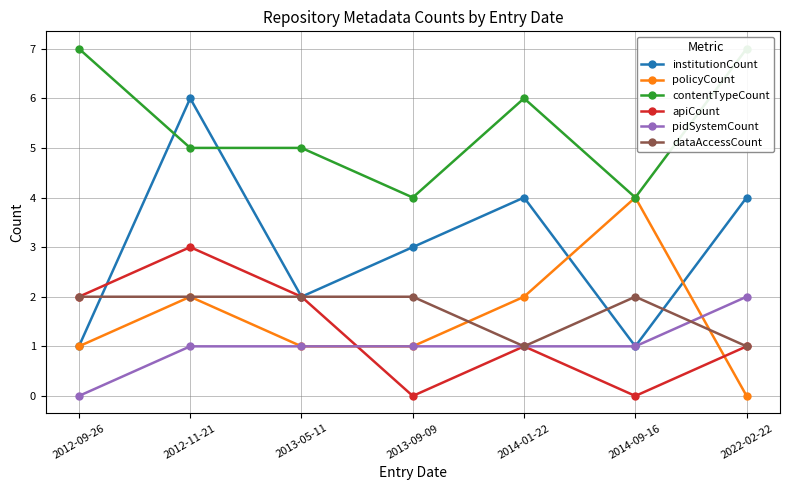

What are all the series names shown in the legend?

institutionCount, policyCount, contentTypeCount, apiCount, pidSystemCount, dataAccessCount